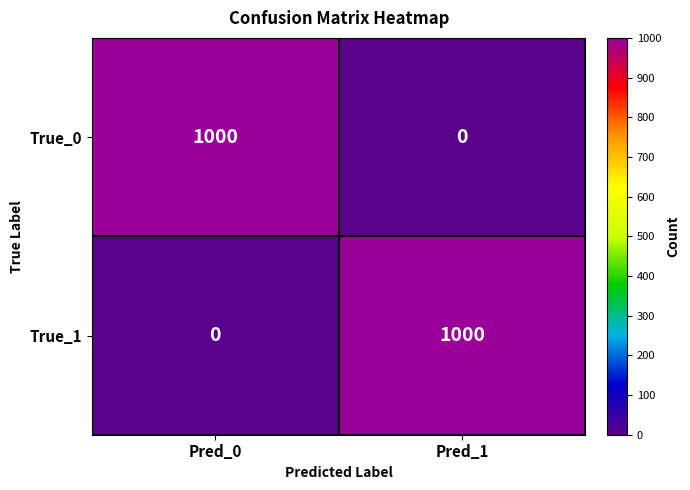

How many distinct data groups are displayed?

2